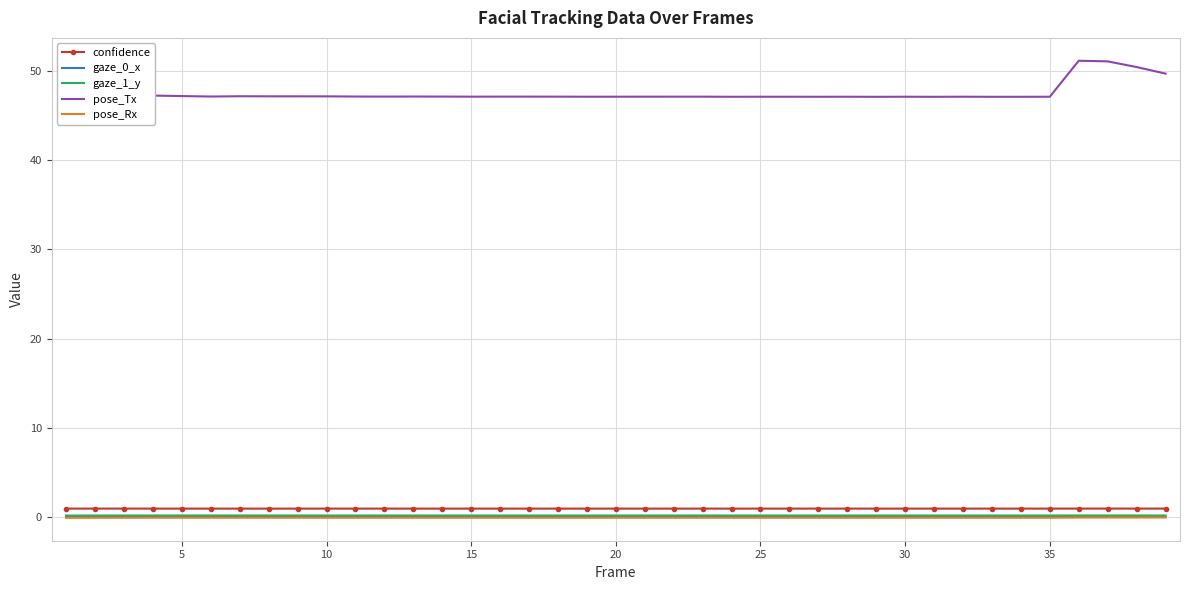

How many distinct data groups are displayed?

5